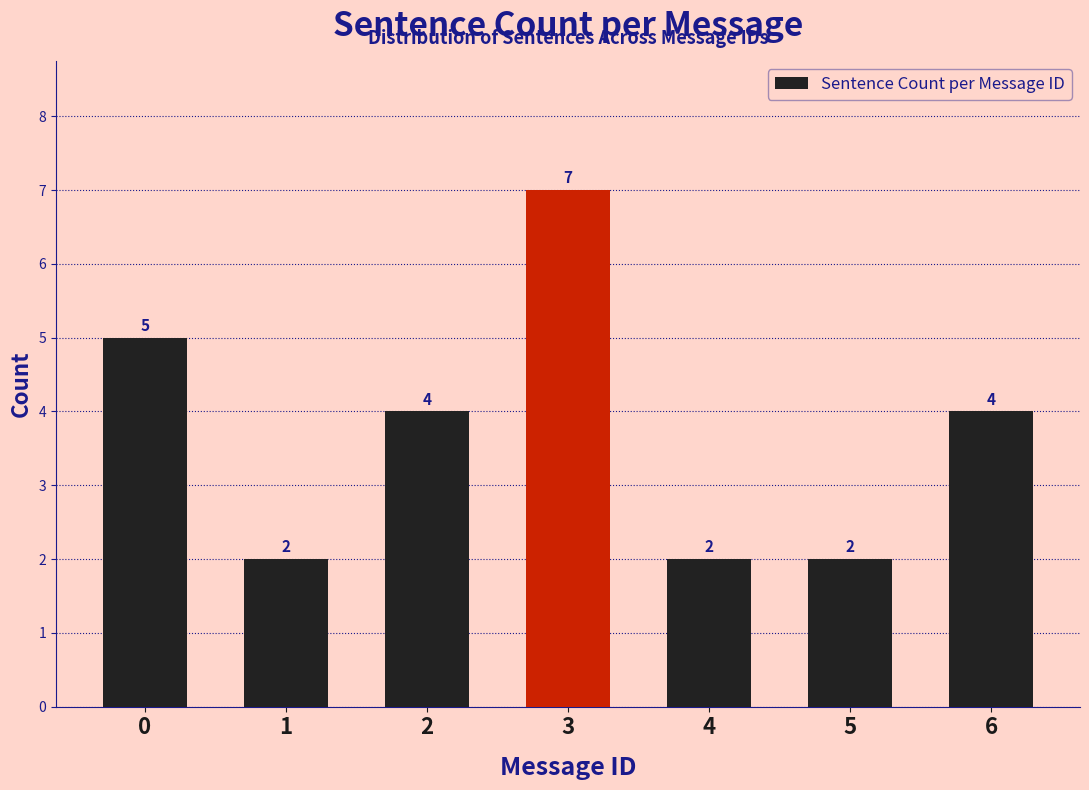

Reading left to right, transcribe all the data shown in this chart.

0=5	1=2	2=4	3=7	4=2	5=2	6=4